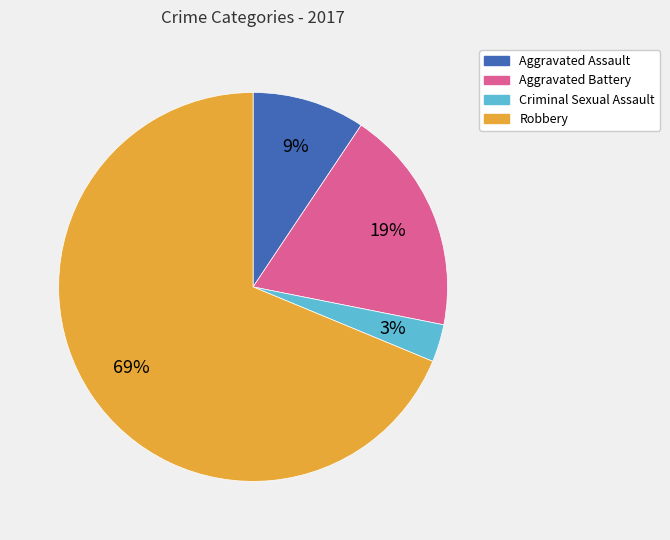

Is it true that Aggravated Assault is 9% of the pie?

True